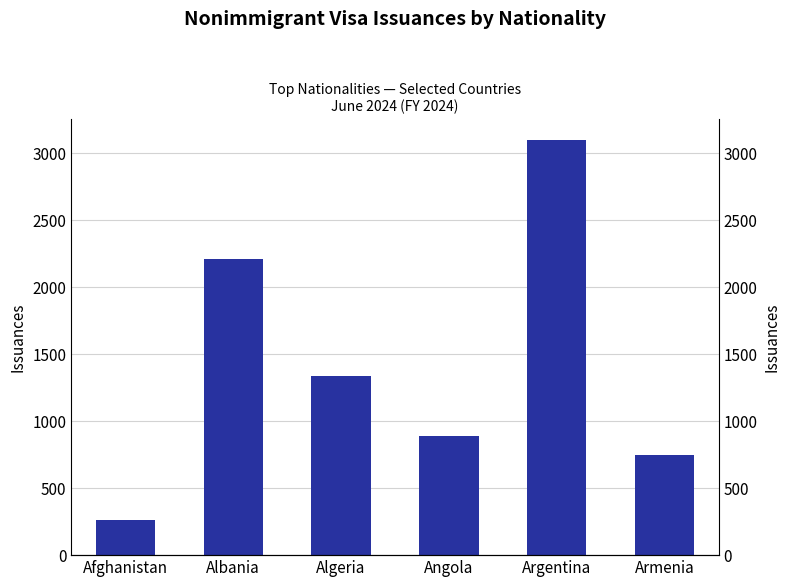

What is the maximum value shown in the chart?

3100